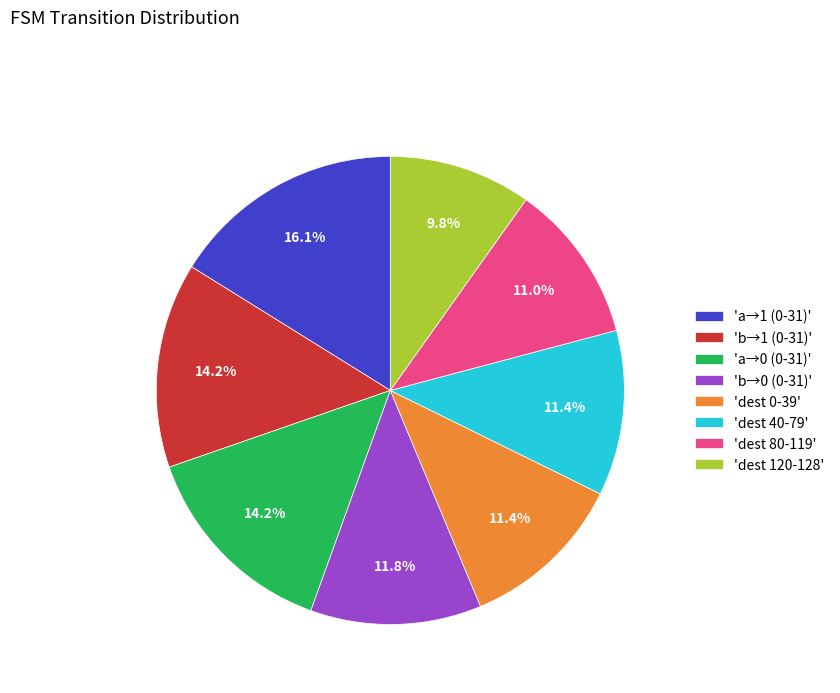

What portion of the pie excludes 'dest 80-119'?

89.0%